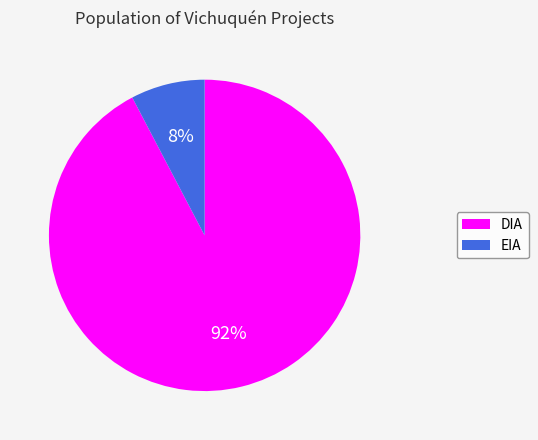

Count the number of slices in the pie.

2